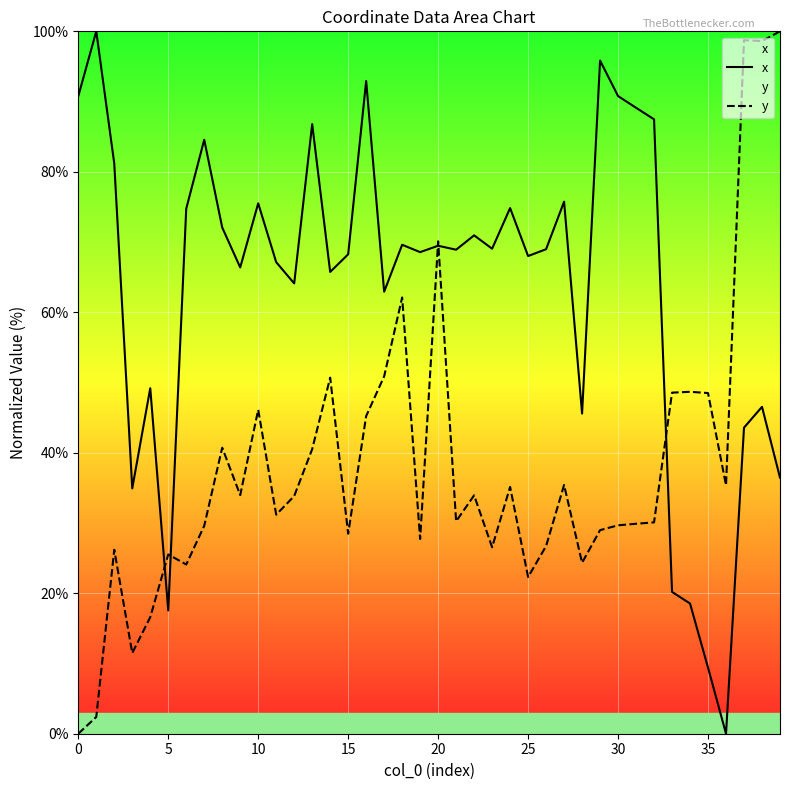

Between 15 and 12, which is larger?

15